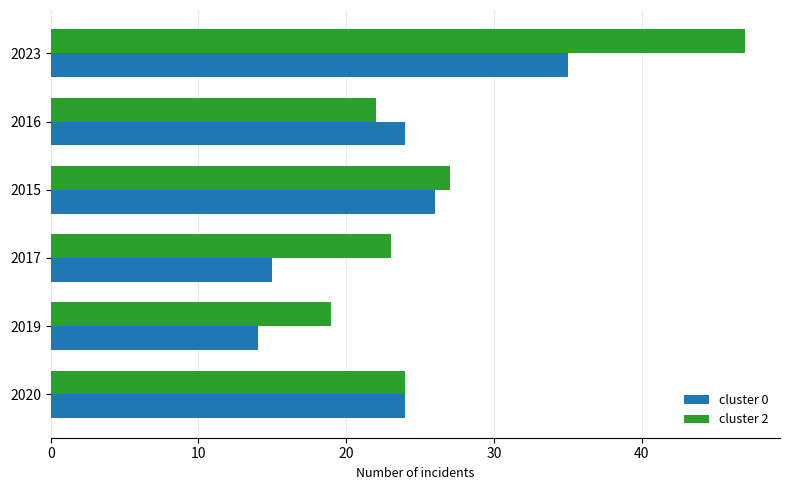

What is the highest value of the cluster 0 series?

35